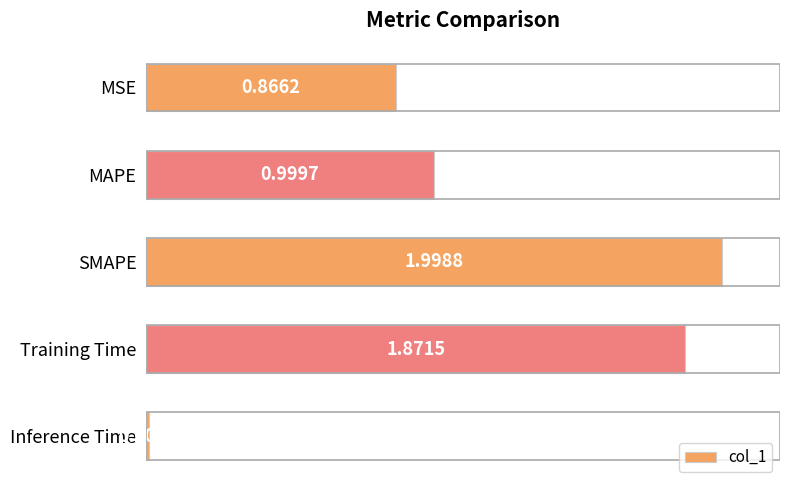

Are the bars grouped side by side (vs. stacked)?

No